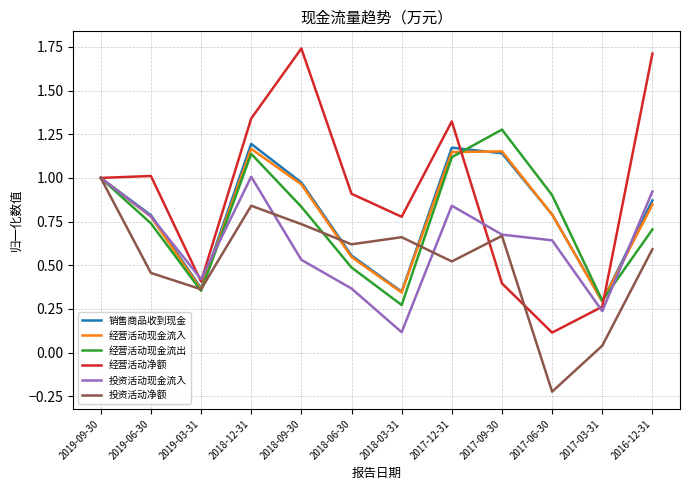

Which series has the largest total across all categories?

经营活动净额